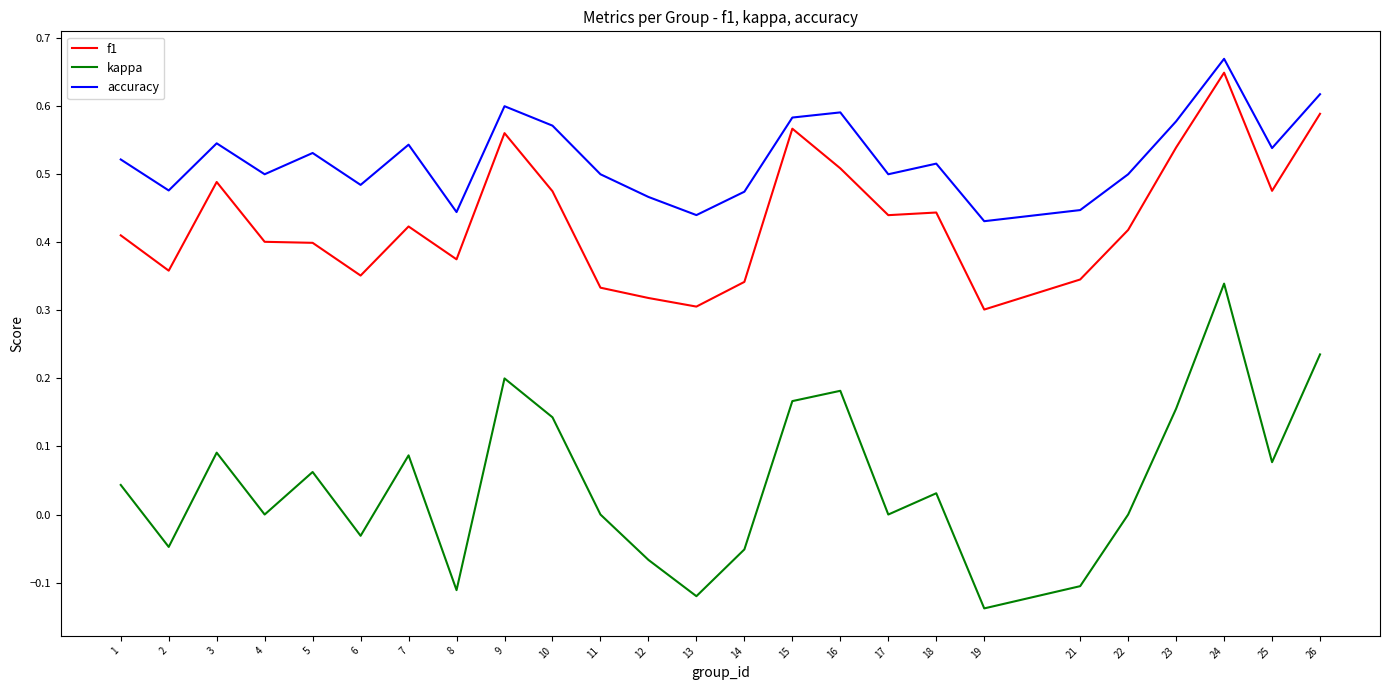

At which label does kappa first exceed 0?

1